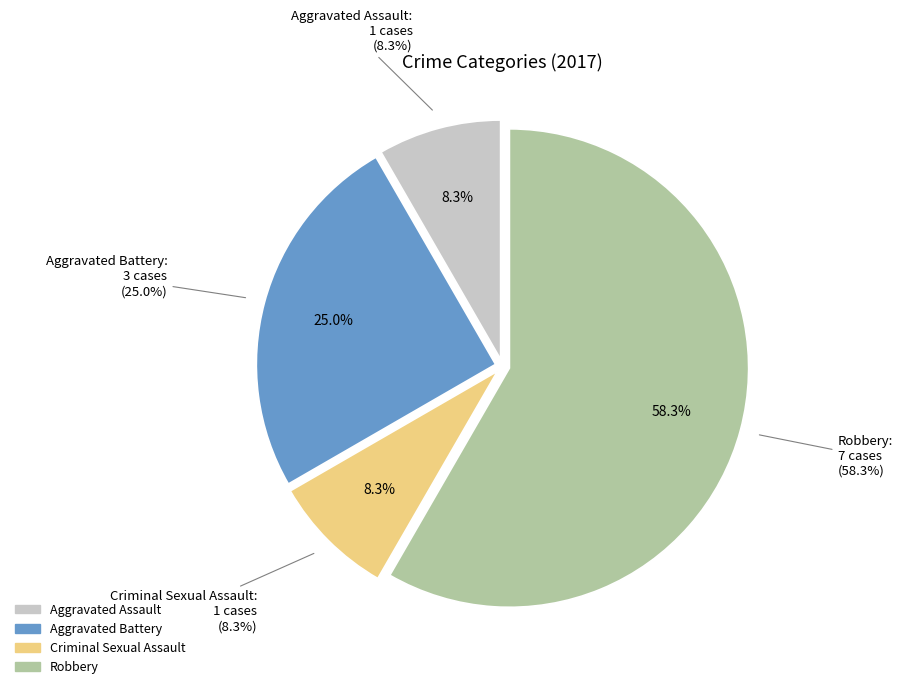

How many slices are in this pie chart?

4